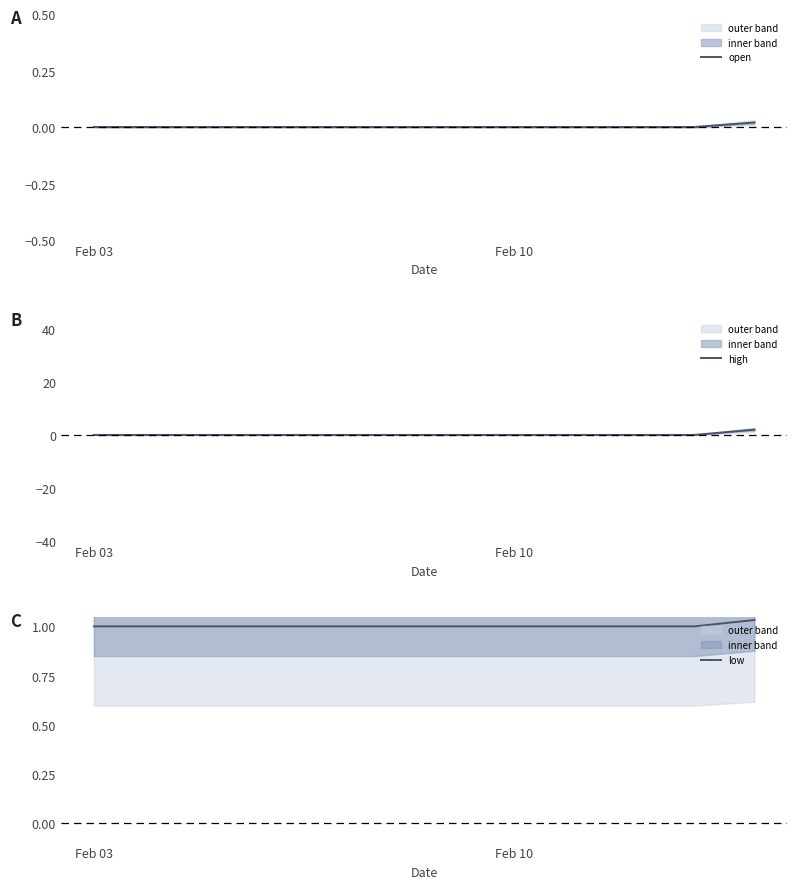

How many lines are shown in the chart?

3